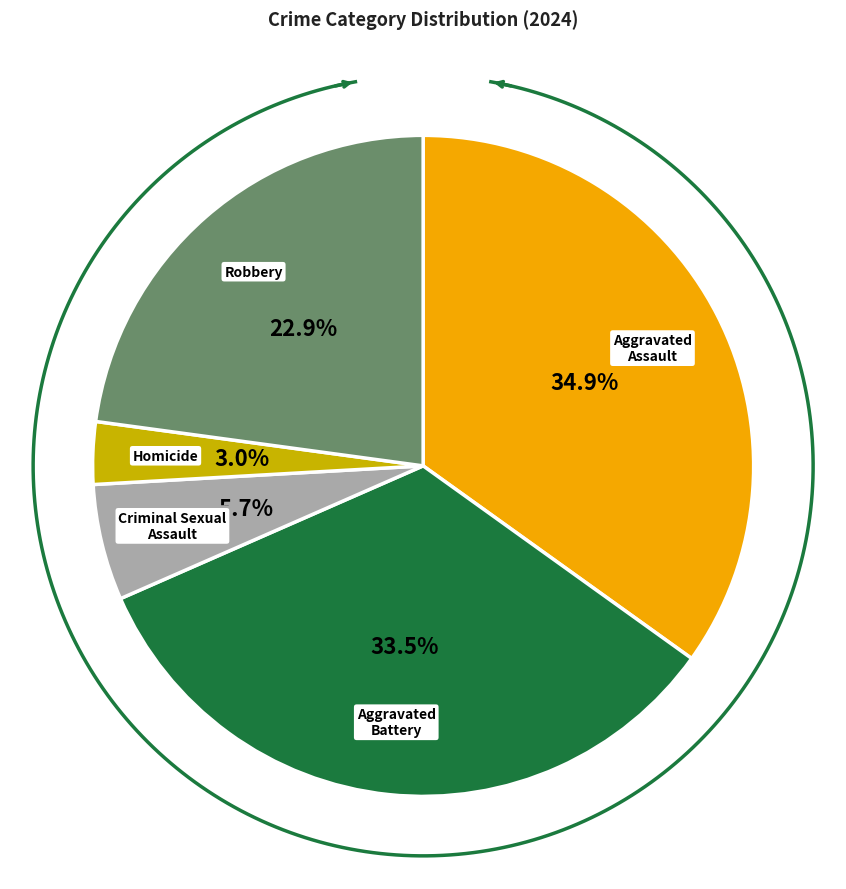

Is it true that Aggravated Assault is 28% of the pie?

False